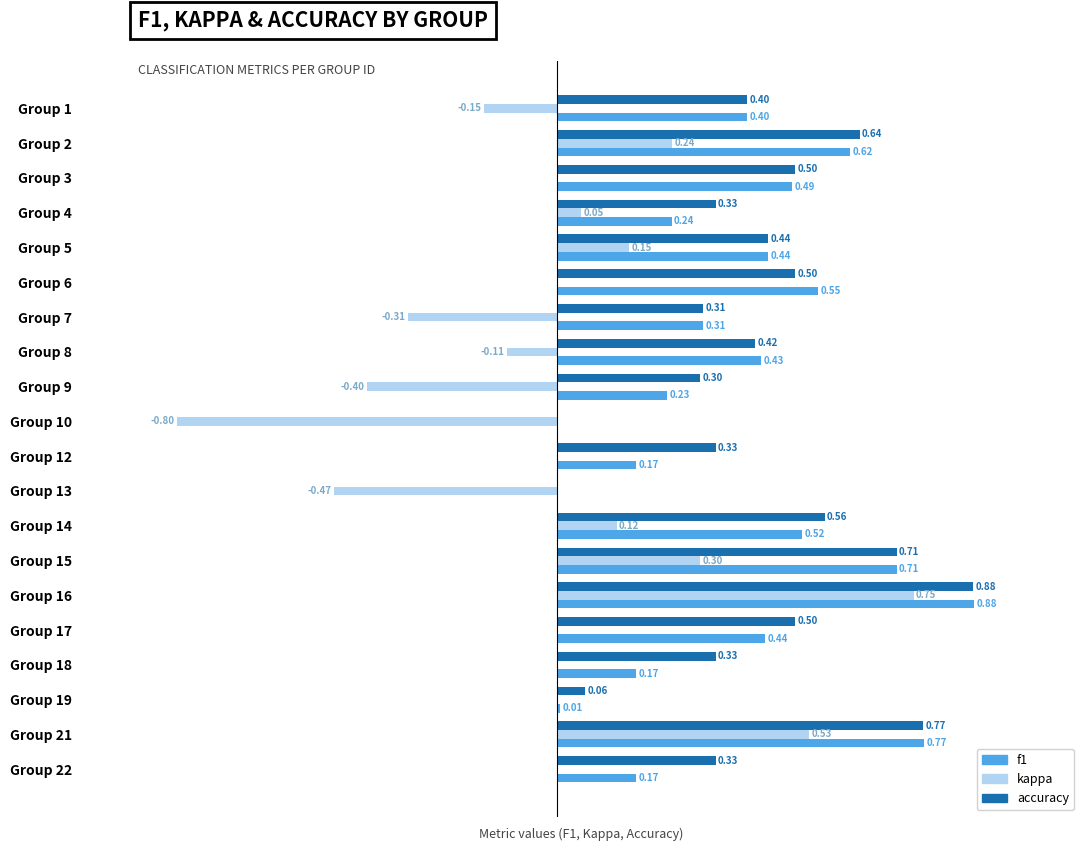

Which series has the largest total across all categories?

accuracy